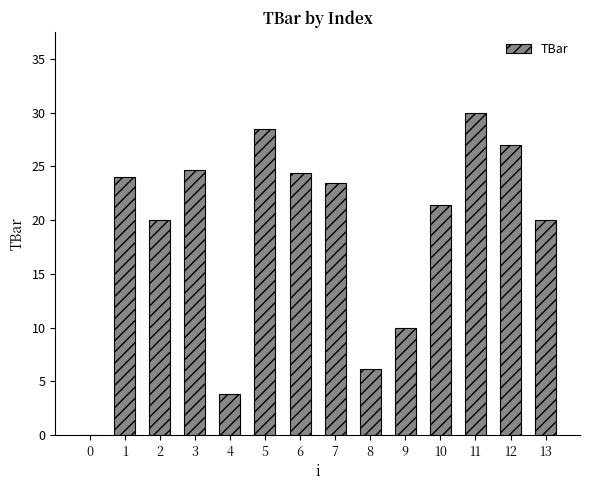

What is the difference between the values at 1 and 5?

4.4